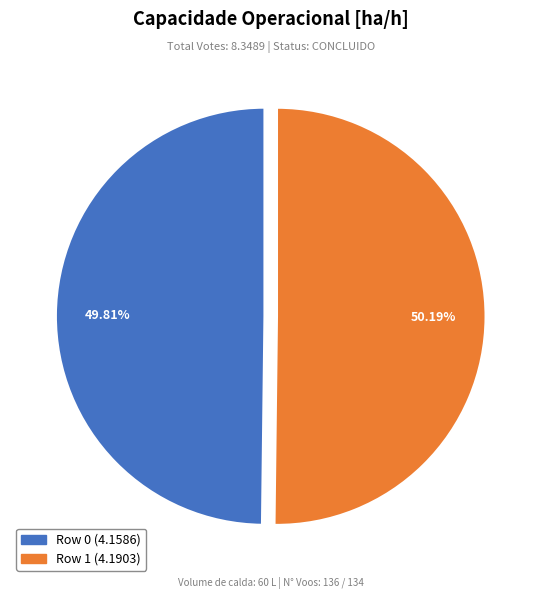

What portion of the pie excludes Row 0?

50.2%